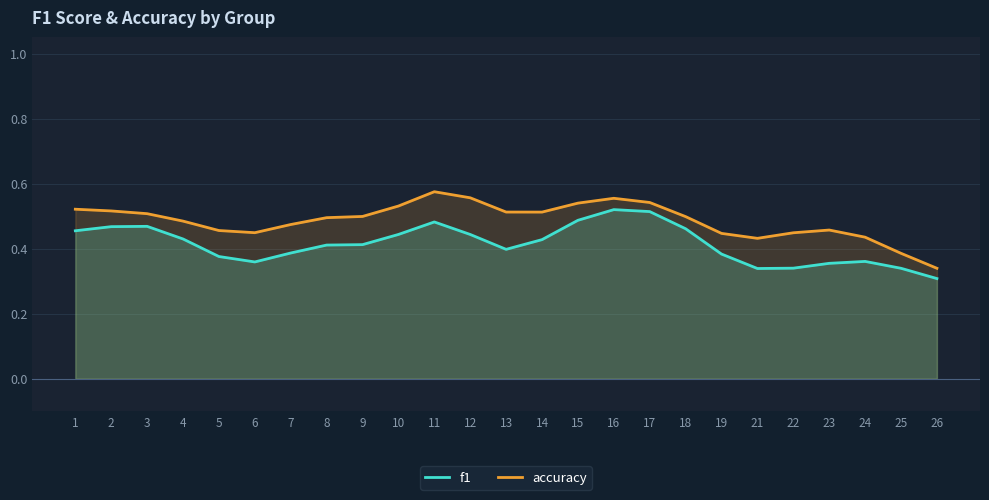

How many categories are shown in the chart?

25